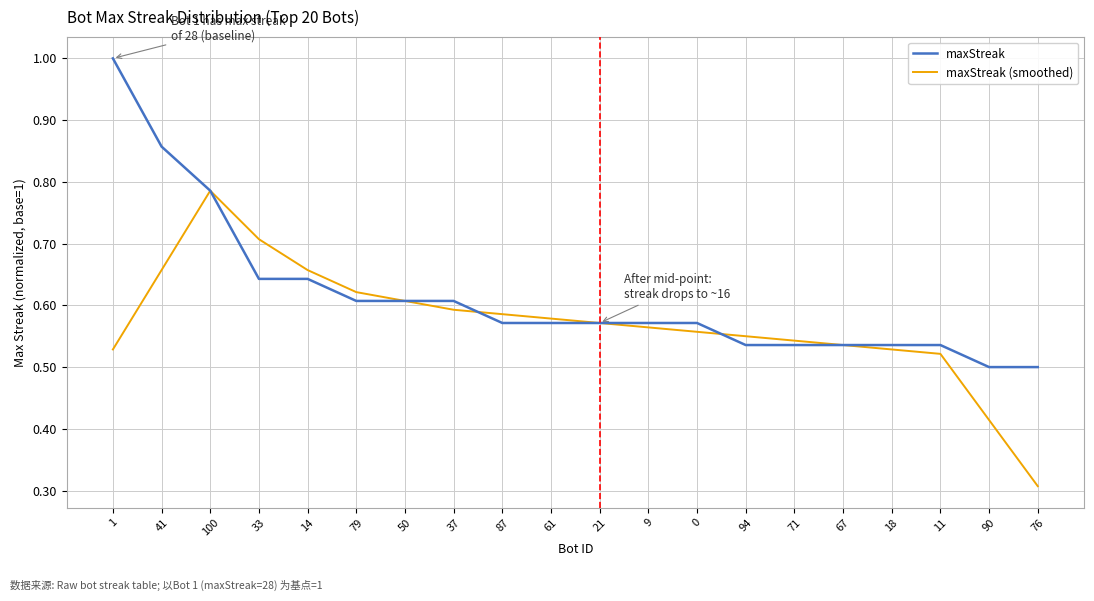

Between 87 and 67, which series saw the biggest shift?

maxStreak (smoothed)